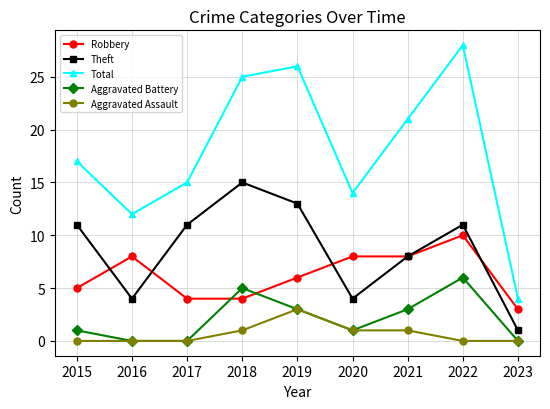

The Aggravated Battery series shows 5 at 2018. True or false?

True